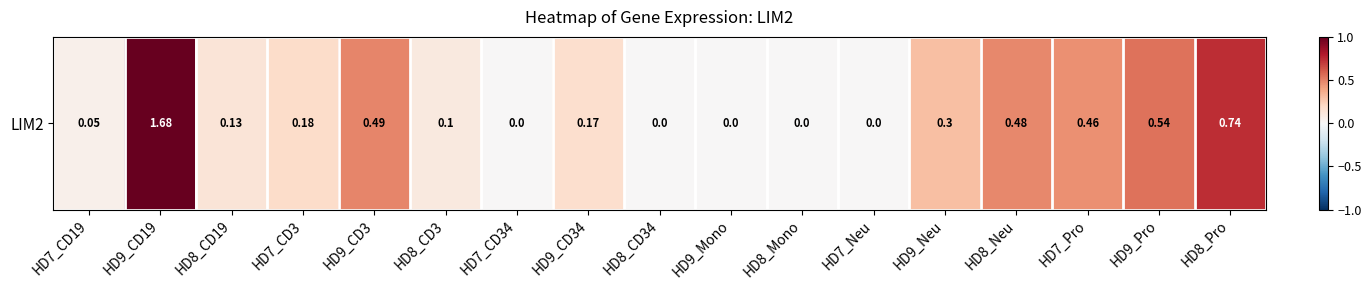

Which has a higher value, HD8_CD19 or HD7_CD3?

HD7_CD3